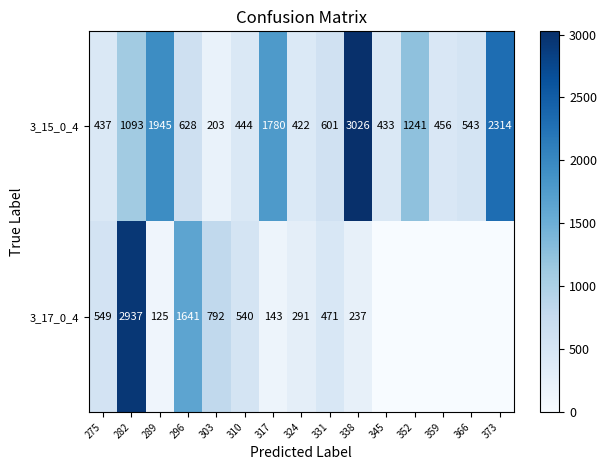

The value of 3_17_0_4 at 310 is 191.0. True or false?

False